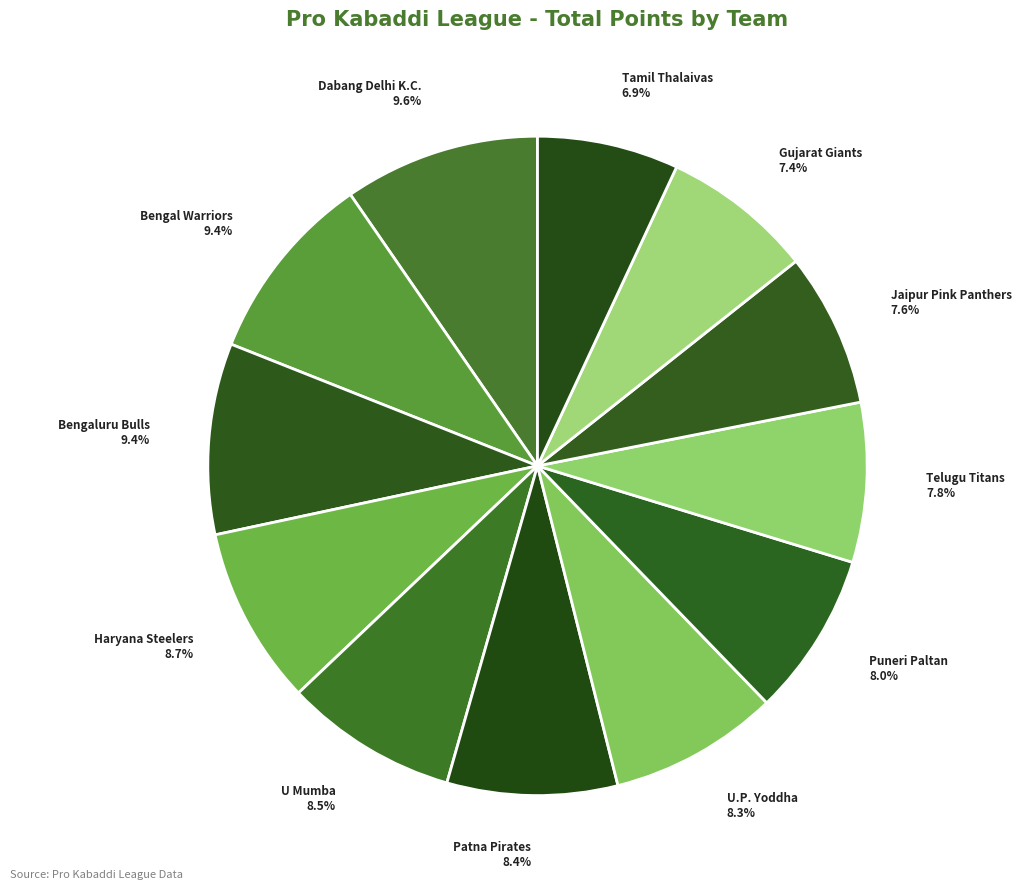

Approximately how many times larger is the value at U Mumba compared to U.P. Yoddha?

1.0